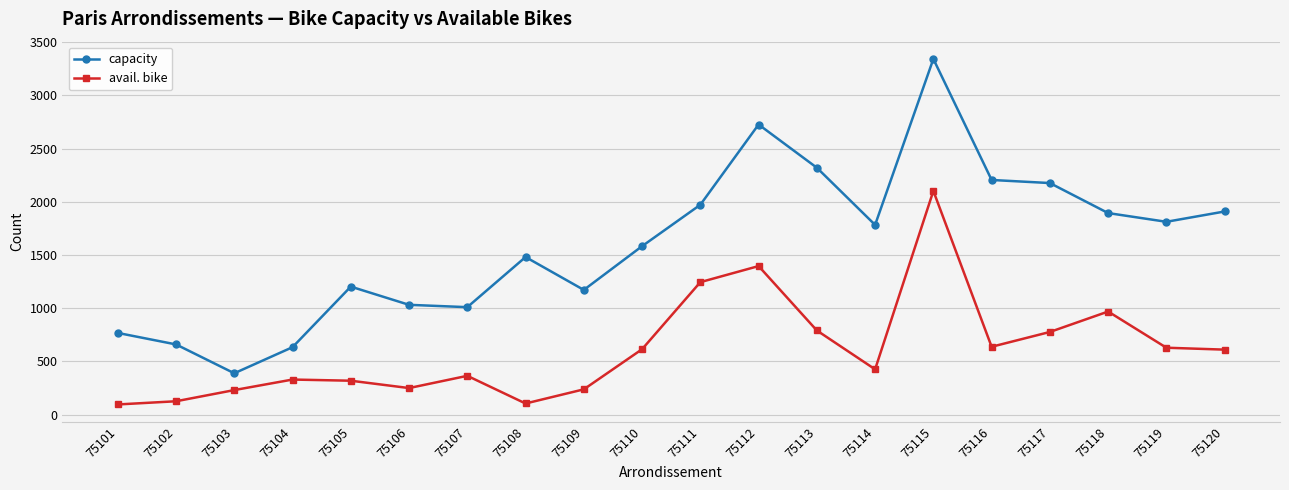

Count the number of categories in the chart.

20